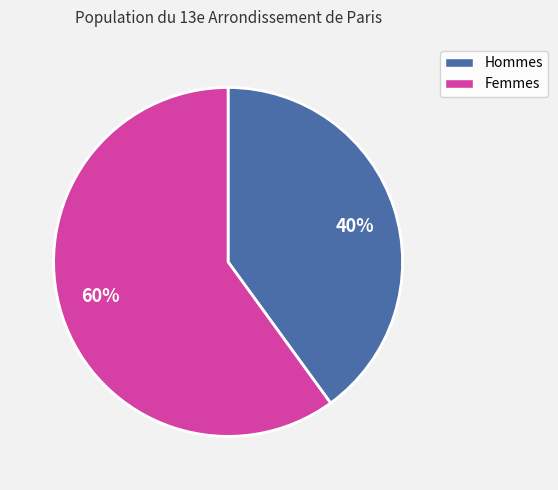

To the nearest percent, what percentage of the pie is 40%?

40%